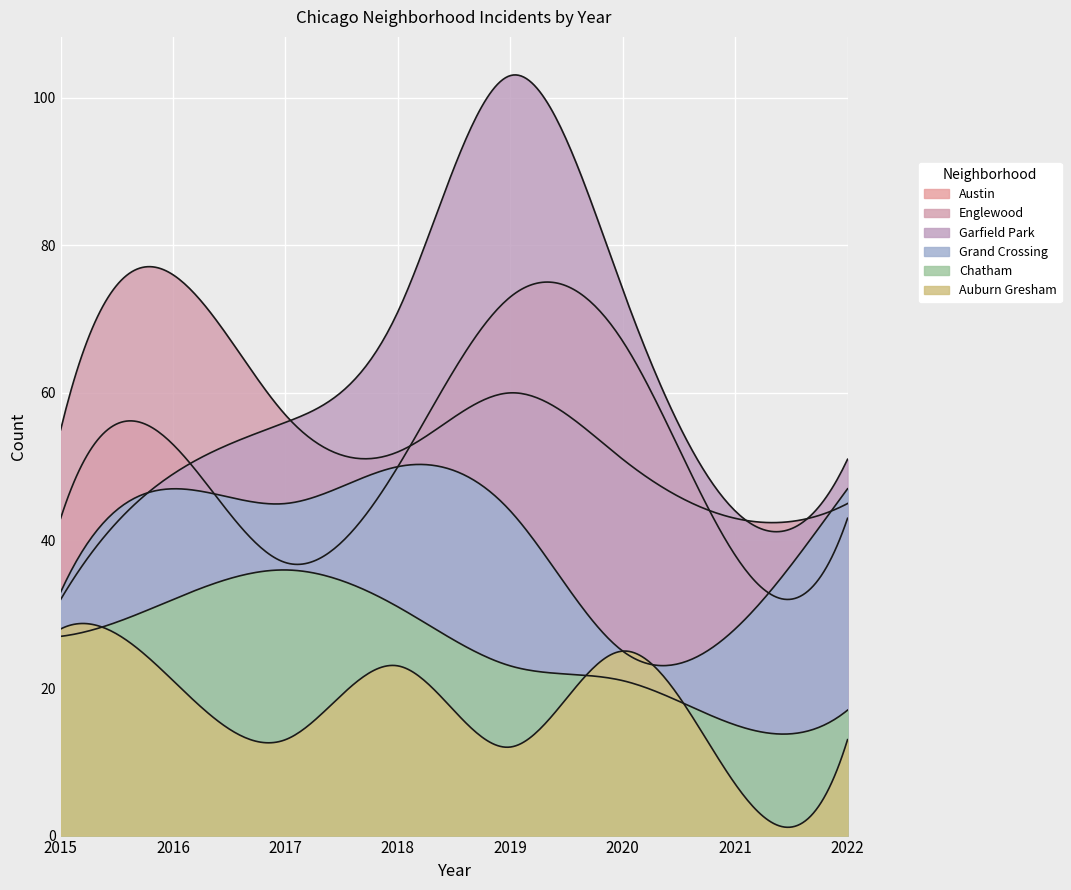

How many data points does each series have?

8